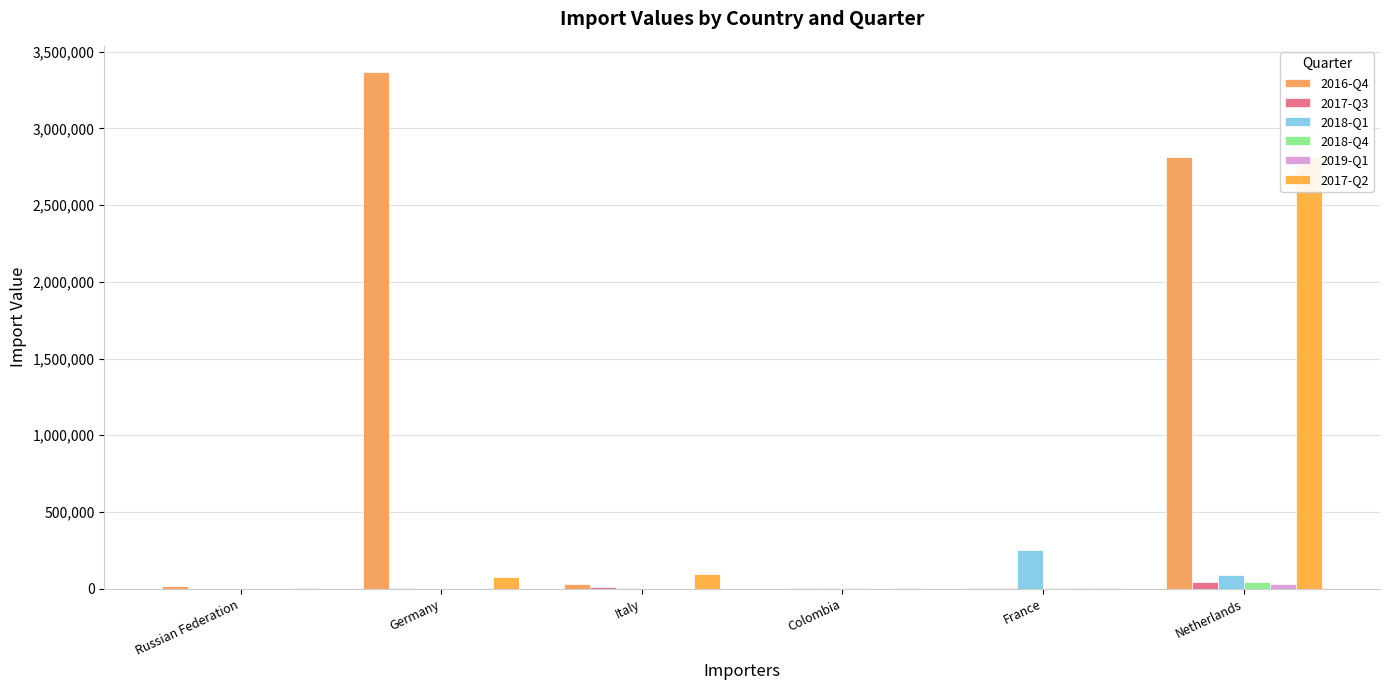

What is the total value across all series at Italy?

144946